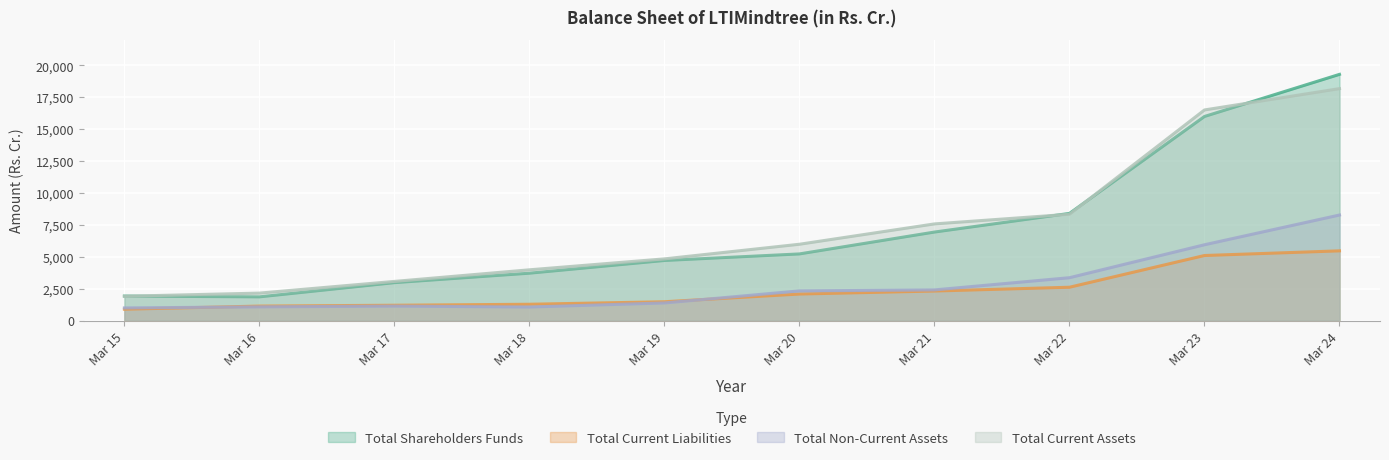

Reading right to left, list all the values displayed in this chart.

Total Shareholders Funds: Mar 24=19298.4	Mar 23=15999.1	Mar 22=8402.9	Mar 21=6941.8	Mar 20=5228.8	Mar 19=4713.5	Mar 18=3718.6	Mar 17=2976.9	Mar 16=1863.3	Mar 15=1925.5
Total Current Liabilities: Mar 24=5469.2	Mar 23=5104.2	Mar 22=2617.7	Mar 21=2320.5	Mar 20=2084.6	Mar 19=1480.8	Mar 18=1284.6	Mar 17=1207.5	Mar 16=1141.4	Mar 15=895.6
Total Non-Current Assets: Mar 24=8276.1	Mar 23=5946.1	Mar 22=3364.2	Mar 21=2408.4	Mar 20=2330.2	Mar 19=1386.1	Mar 18=1067.8	Mar 17=1138.2	Mar 16=1079.7	Mar 15=995.6
Total Current Assets: Mar 24=18181.6	Mar 23=16509.7	Mar 22=8339.1	Mar 21=7580.1	Mar 20=5986.5	Mar 19=4840.5	Mar 18=3983.8	Mar 17=3074.7	Mar 16=2158.3	Mar 15=1911.3